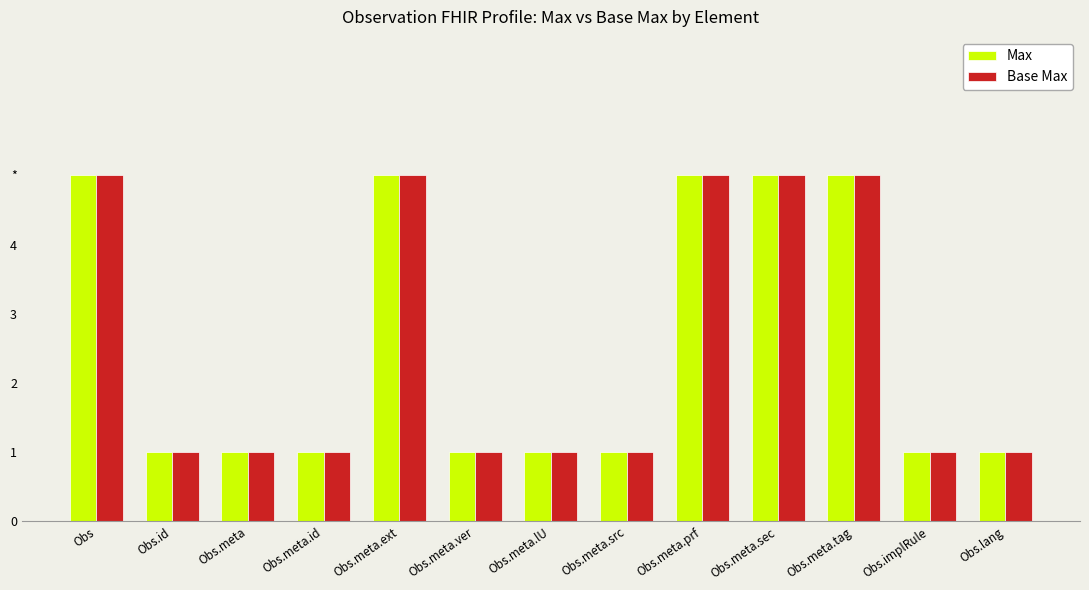

What position from the left is Obs.lang?

13